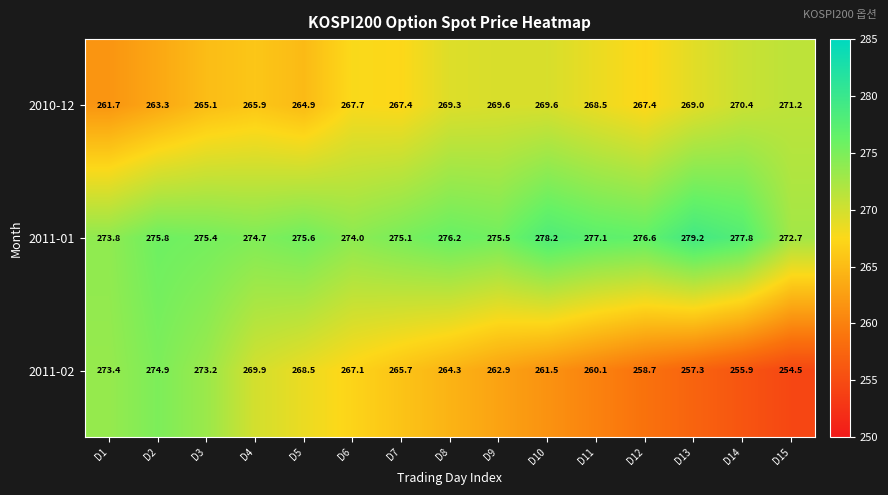

What is the difference between the maximum and minimum values in the 2010-12 series?

9.5